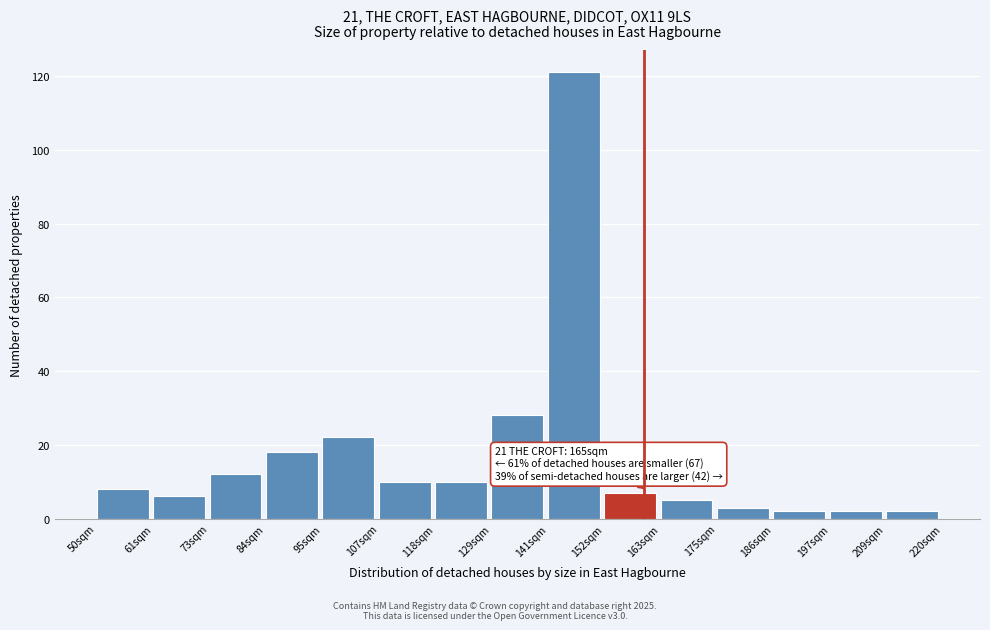

Reading left to right, list all the values displayed in this chart.

50sqm=8	61sqm=6	73sqm=12	84sqm=18	95sqm=22	107sqm=10	118sqm=10	129sqm=28	141sqm=121	152sqm=7	163sqm=5	175sqm=3	186sqm=2	197sqm=2	209sqm=2